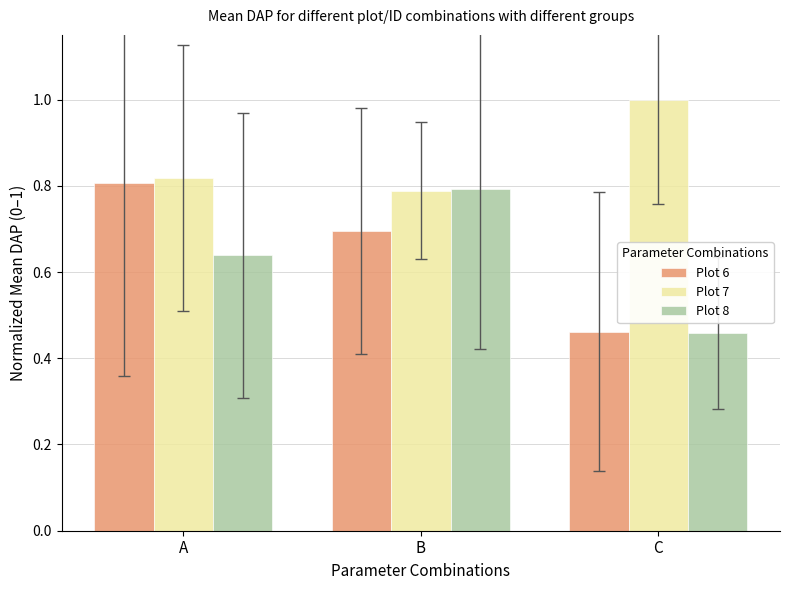

Between A and C, which series saw the biggest shift?

Plot 6